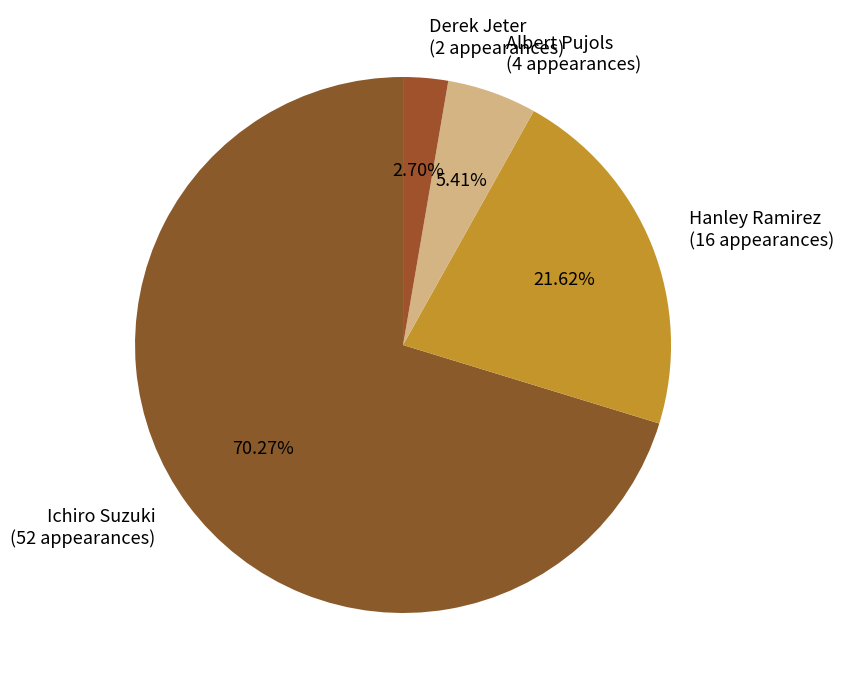

To the nearest percent, what is the difference between the Albert Pujols and Ichiro Suzuki slice percentages?

65%